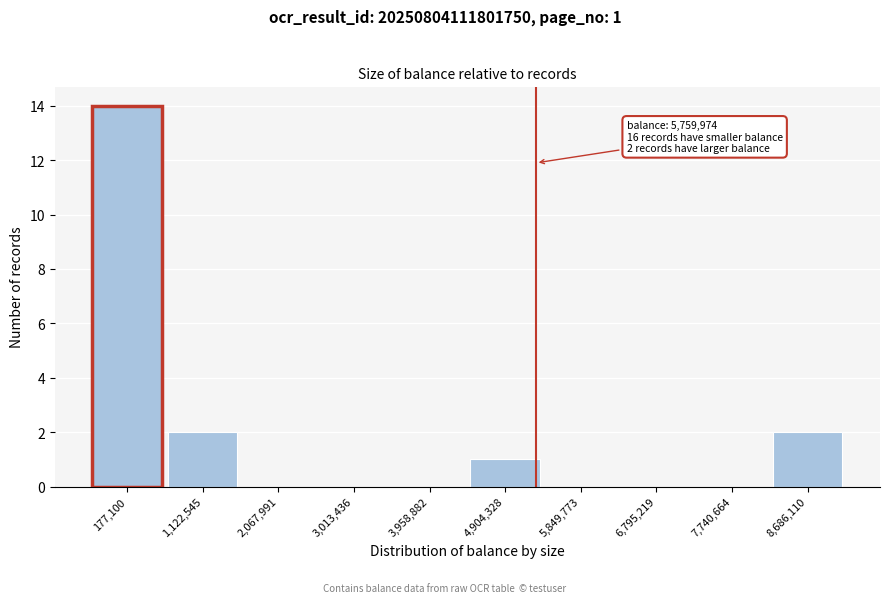

Reading right to left, what are all the values shown in this chart?

8,686,110=2	7,740,664=0	6,795,219=0	5,849,773=0	4,904,328=1	3,958,882=0	3,013,436=0	2,067,991=0	1,122,545=2	177,100=14